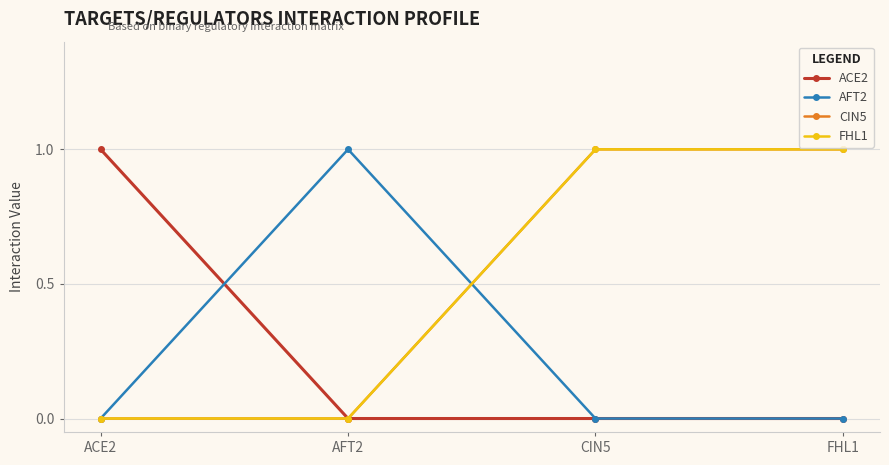

True or false: AFT2 has a value of 0 at FHL1.

True